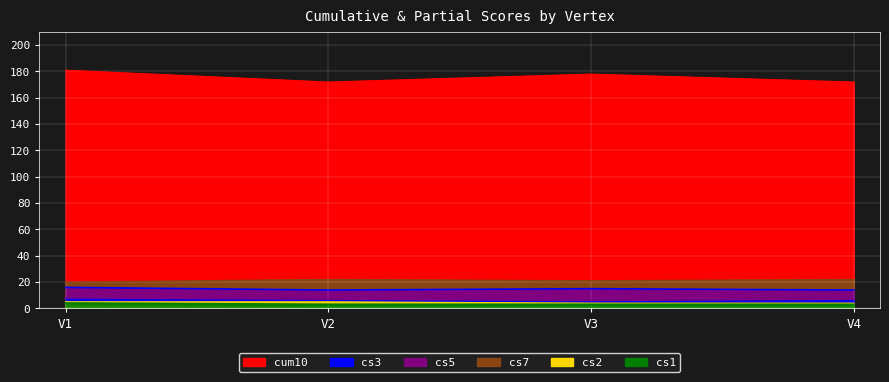

How many interior local valleys does the cs3 series have?

1